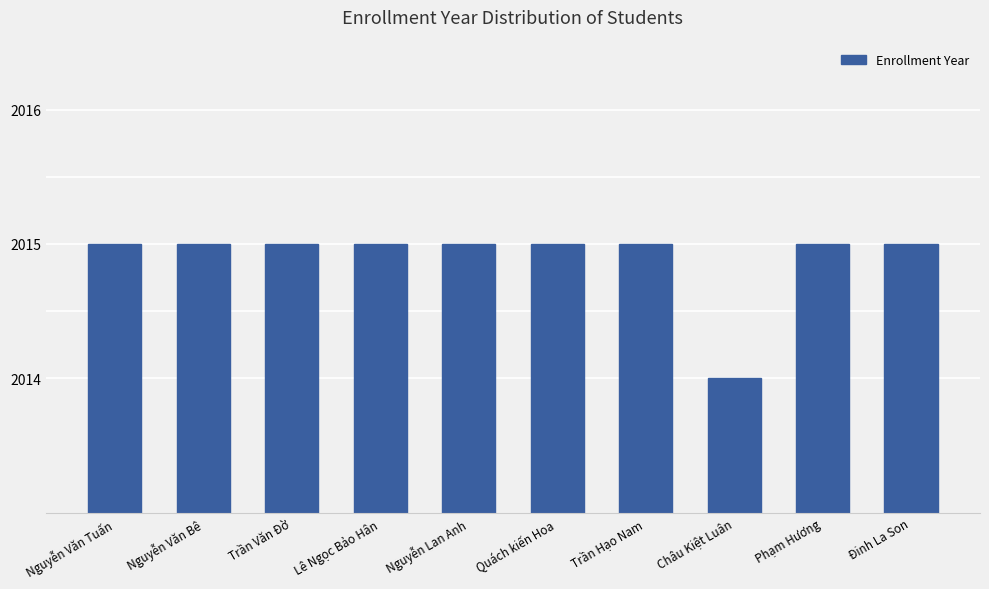

What is the label of the 5th bar from the right?

Quách kiến Hoa